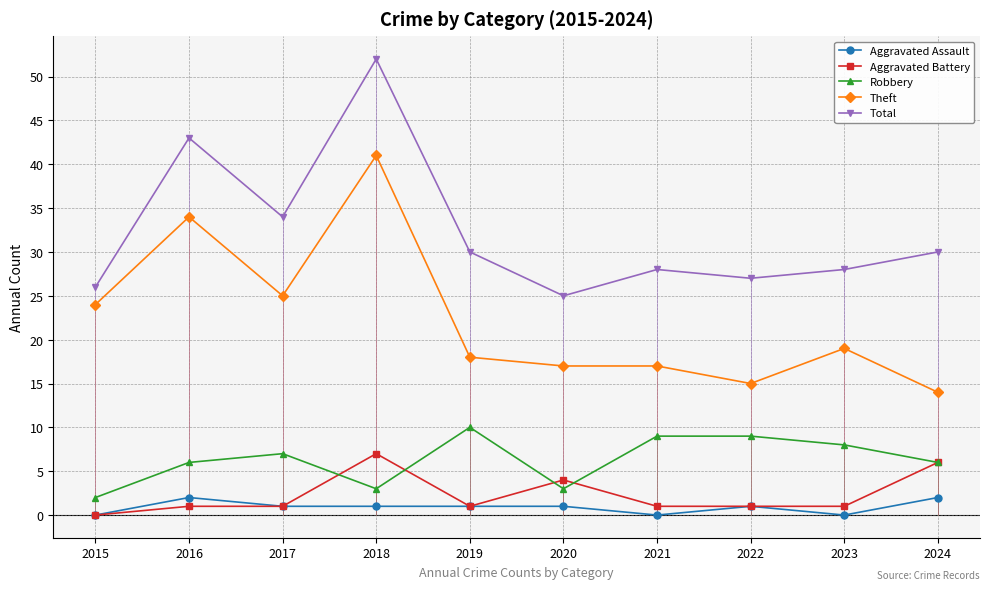

At which category does Robbery reach its first local valley?

2018